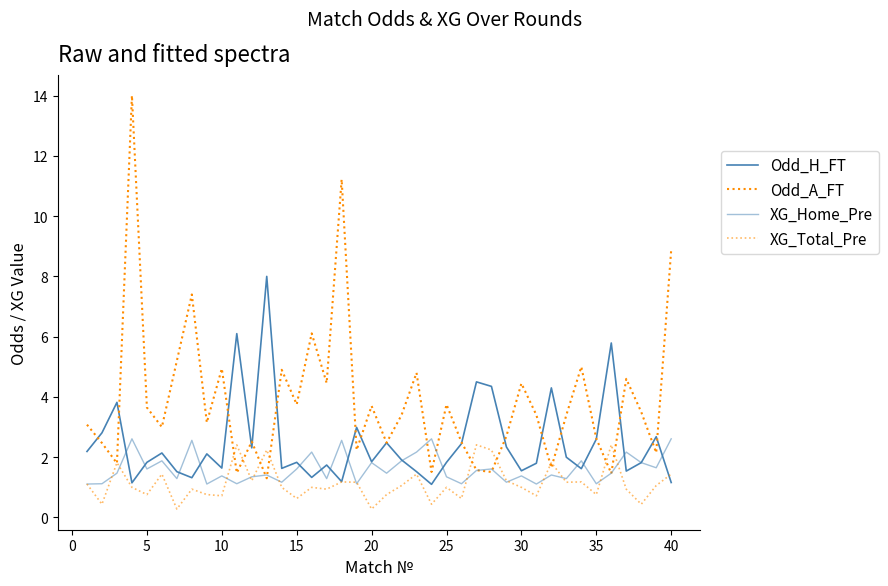

How many times do Odd_A_FT and XG_Home_Pre cross each other?

8